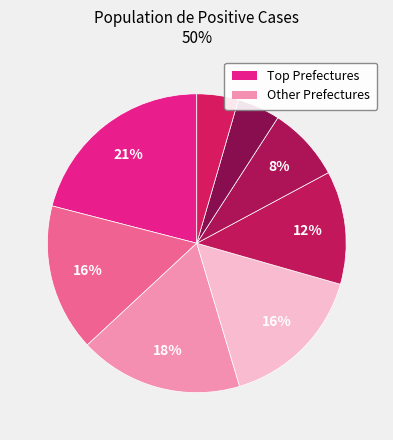

Is there a majority slice in this chart?

No